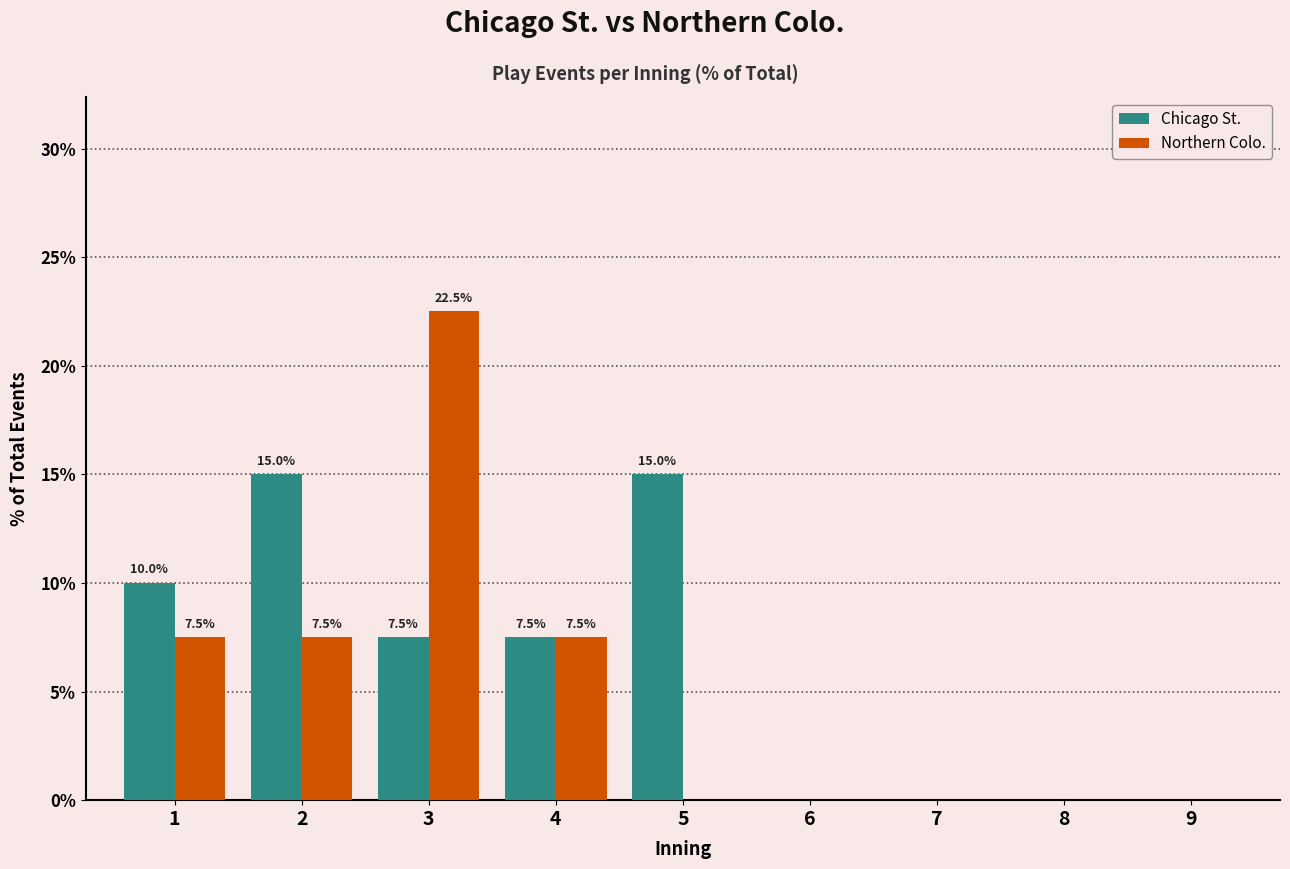

The value of Northern Colo. at 8 is 8.5. True or false?

False